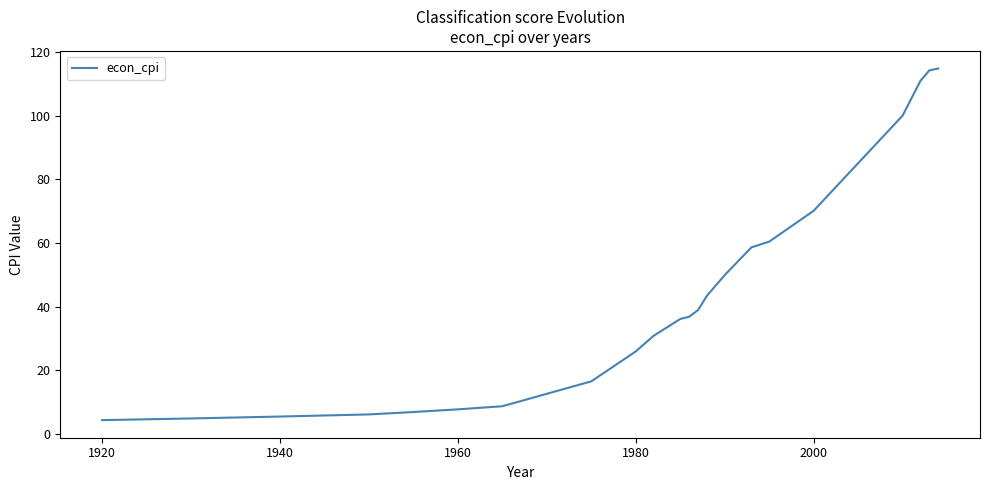

What is the greatest value displayed?

114.8